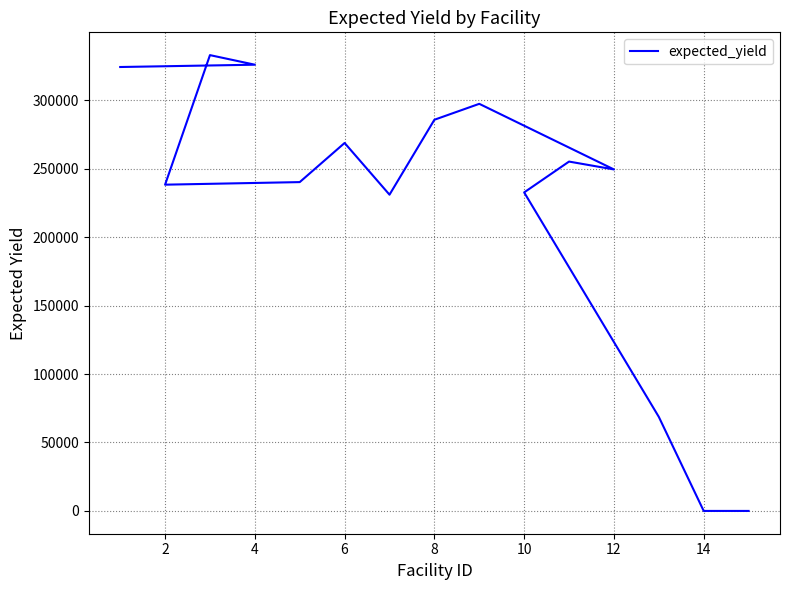

How many data points are above 249406?

8